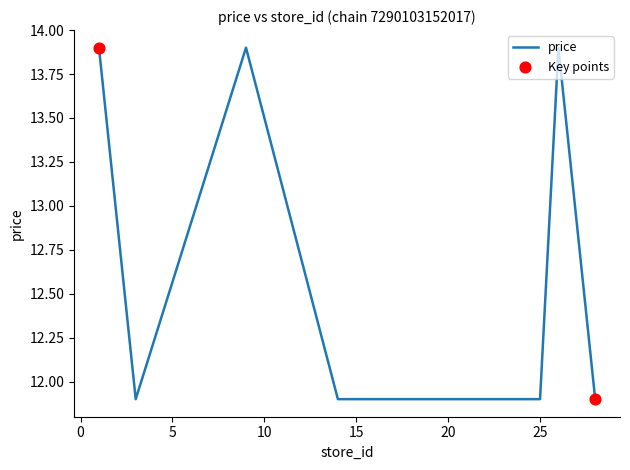

Count the values in the range 11 to 13.

5